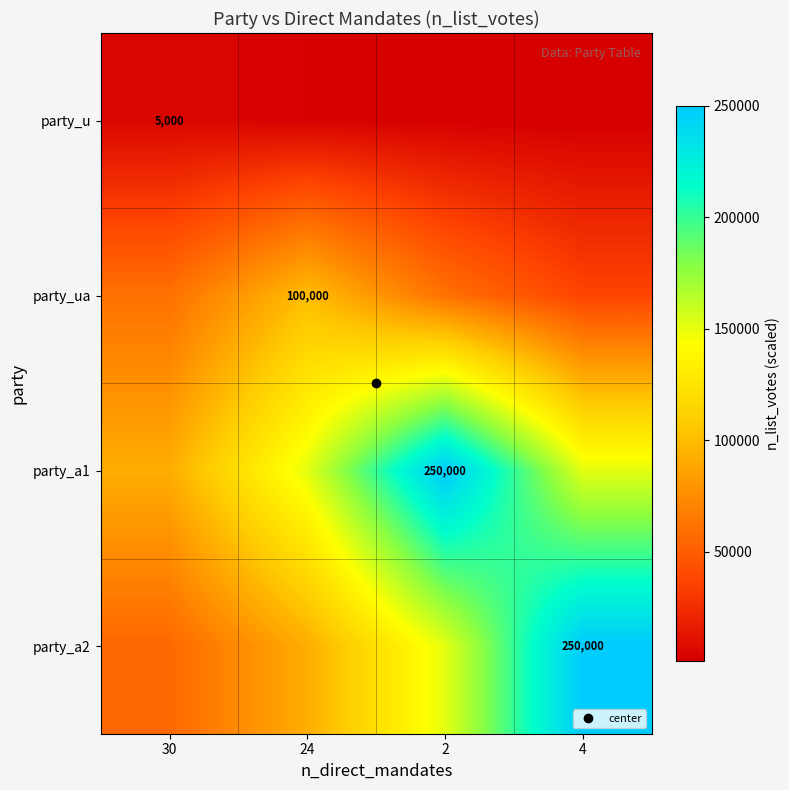

Rank the series by their average value, from highest to lowest.

party_a1, party_a2, party_ua, party_u